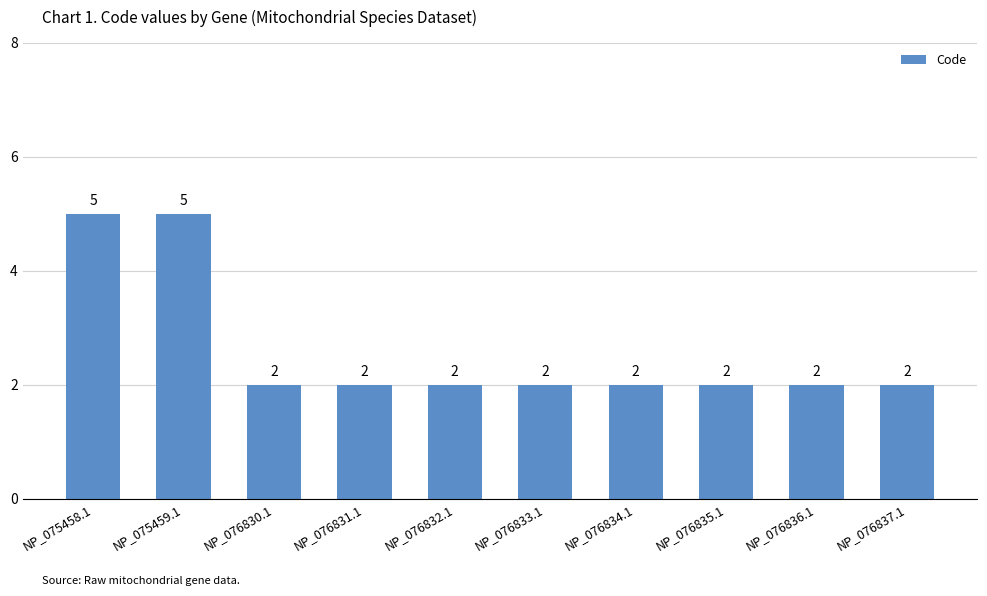

Approximately how many times larger is the value at NP_075459.1 compared to NP_076834.1?

2.5